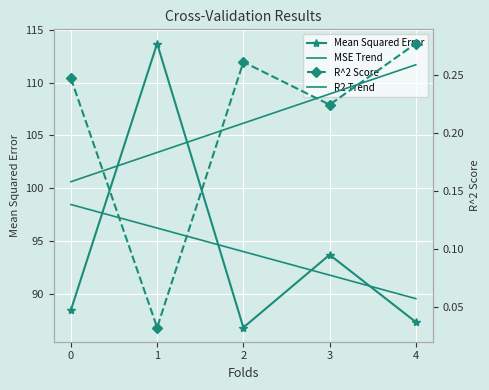

What value does the Mean Squared Error series have at 3?

93.7